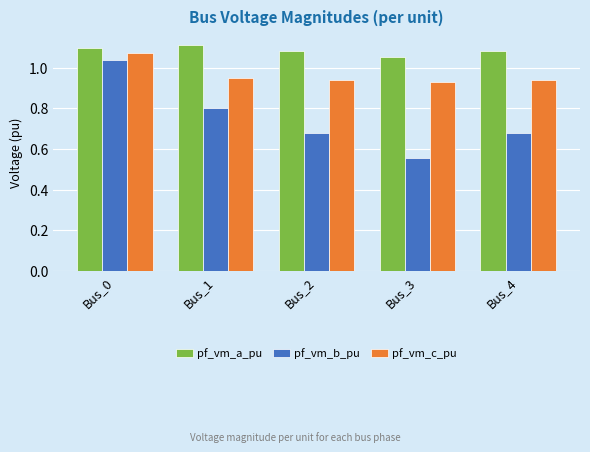

Rank the series by their average value, from lowest to highest.

pf_vm_b_pu, pf_vm_c_pu, pf_vm_a_pu